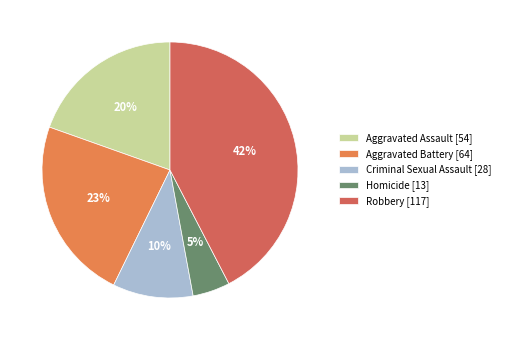

How many slices are in this pie chart?

5